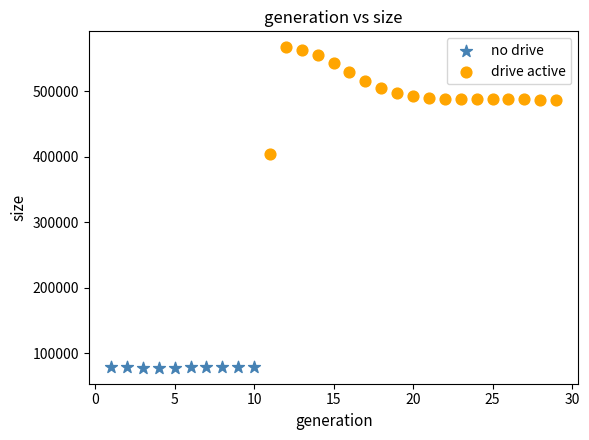

Which series reaches the minimum Y coordinate?

no drive